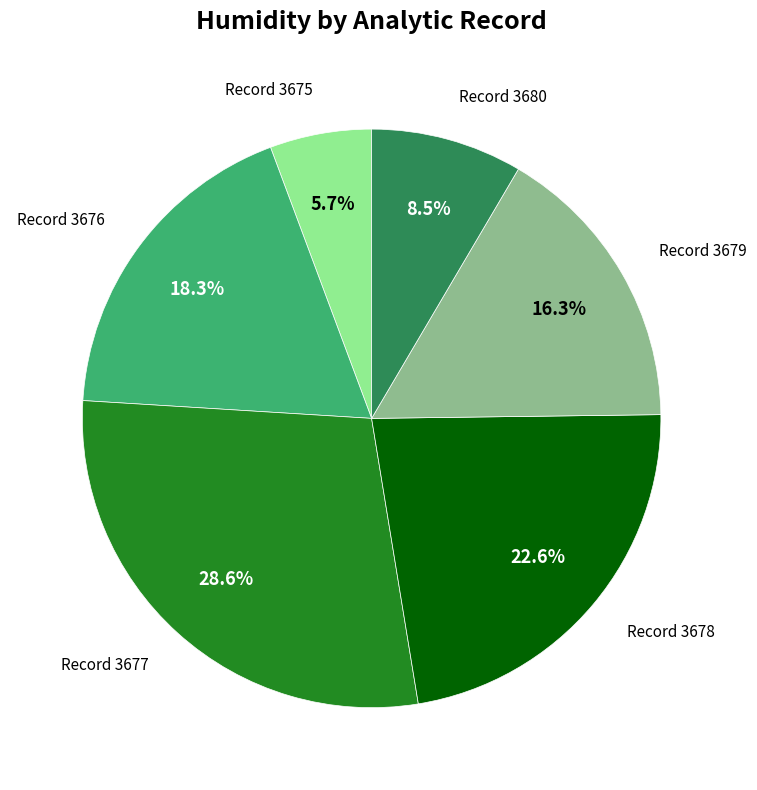

How many slices are in this pie chart?

6